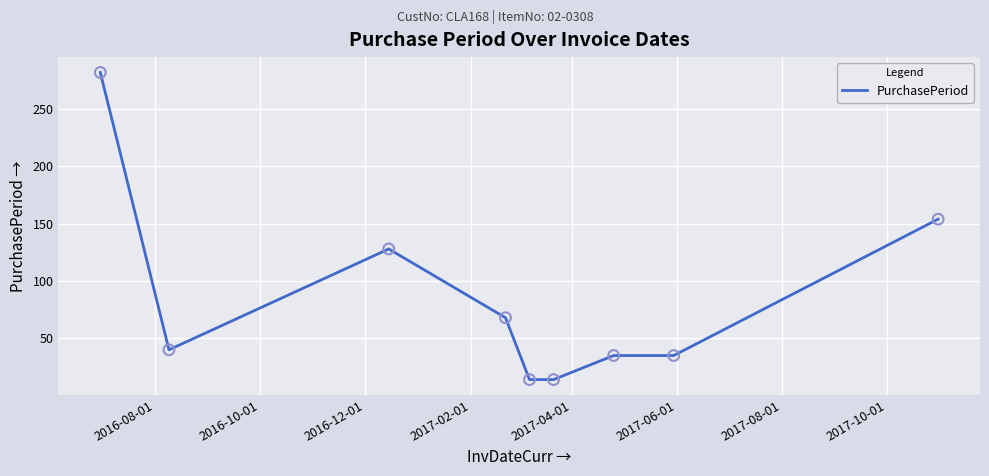

What is the greatest value displayed?

282